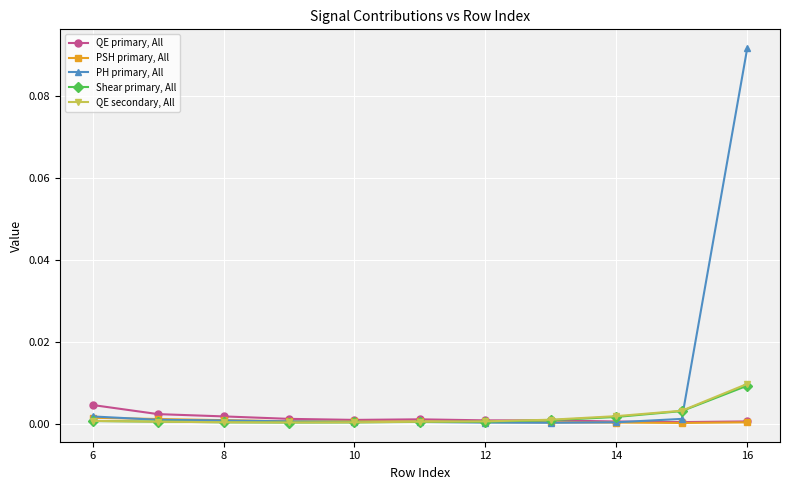

Which series has the largest range (max minus min)?

PH primary, All